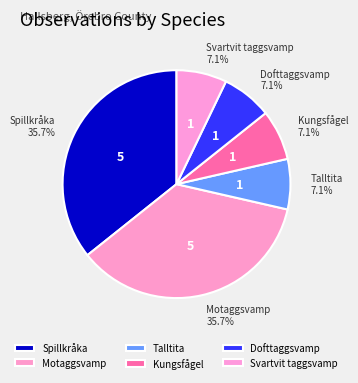

Is the sum of Kungsfågel and Spillkråka greater than half?

No